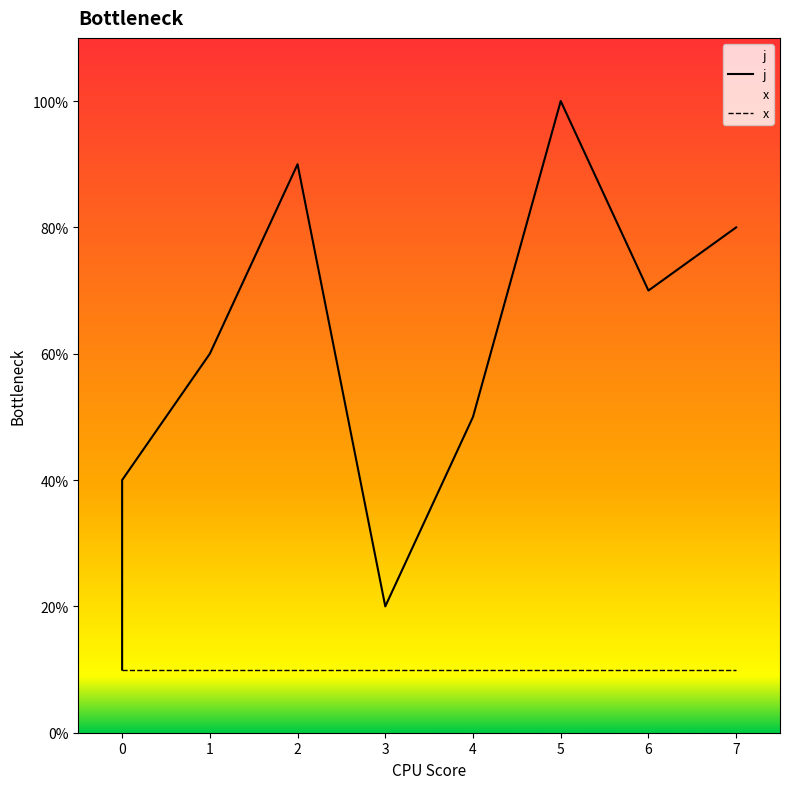

The value of x at 4 is 1. True or false?

True